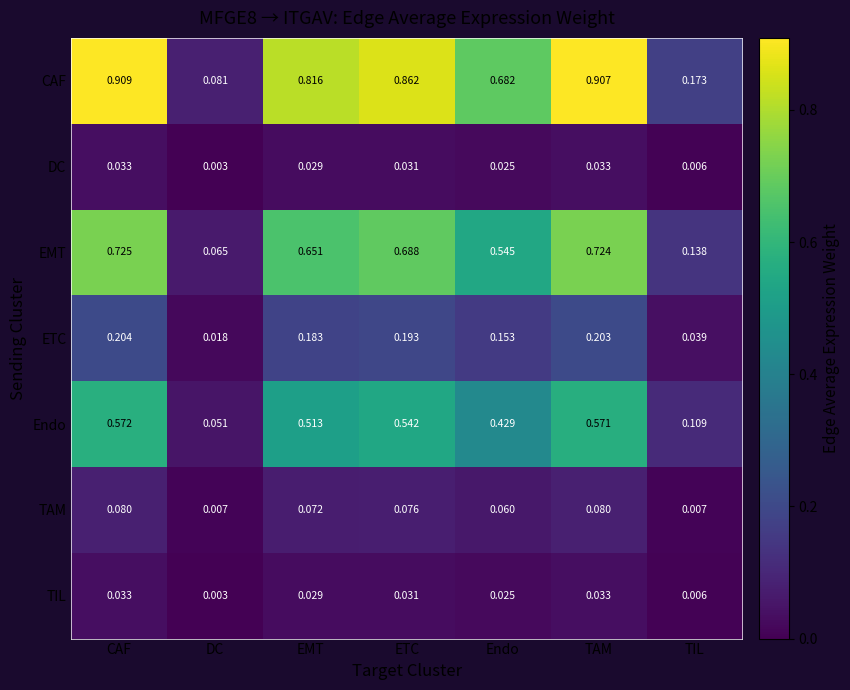

Which series has the largest range (max minus min)?

CAF